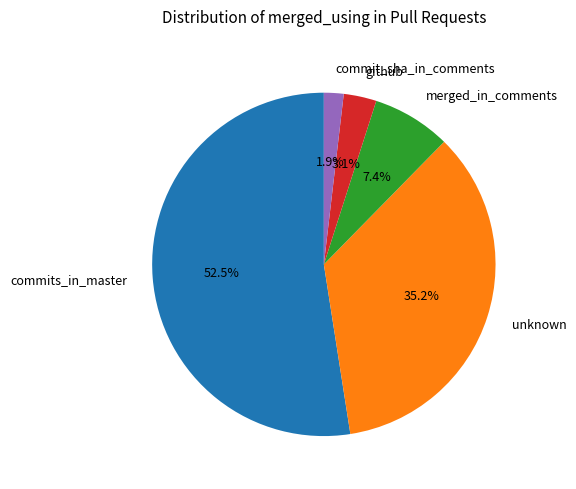

Which category has the biggest portion of the pie?

commits_in_master